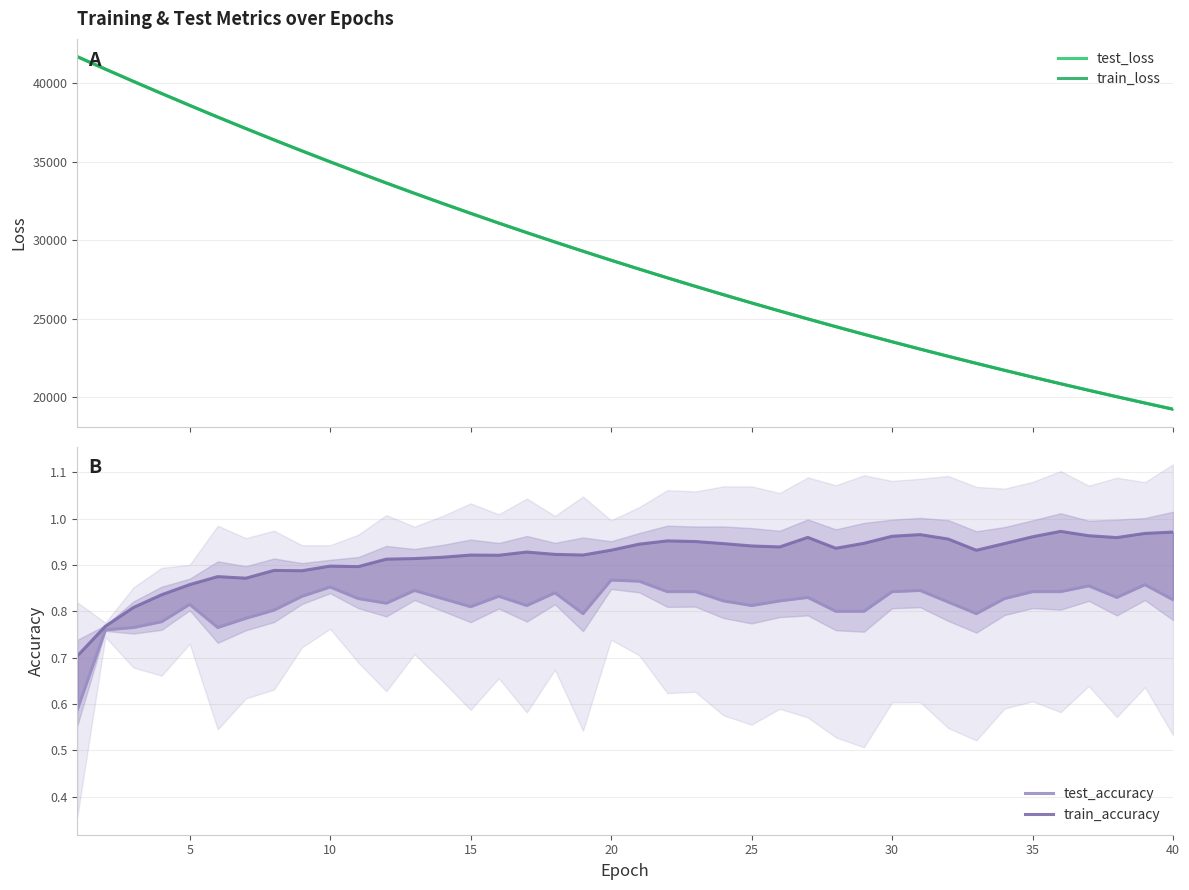

At 25, list the series in order from smallest to largest.

test_accuracy, train_accuracy, train_loss, test_loss